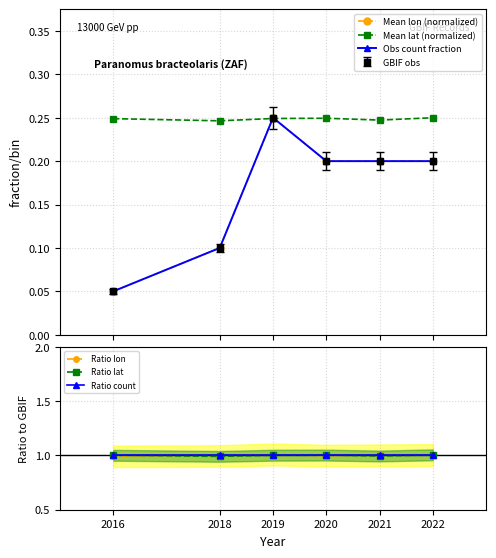

Which series has the widest spread of values?

Mean lon (normalized)